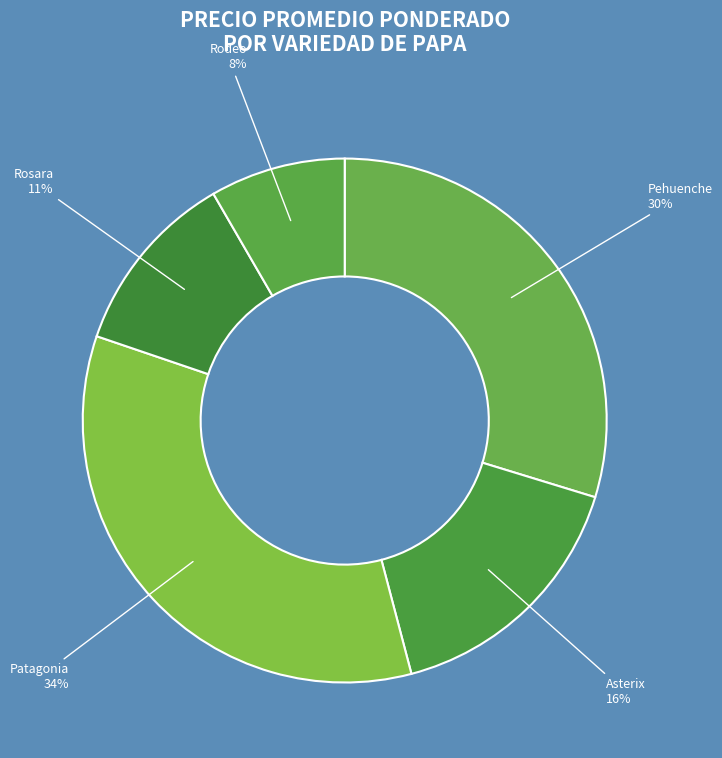

The Rosara slice represents 4% of the pie. True or false?

False